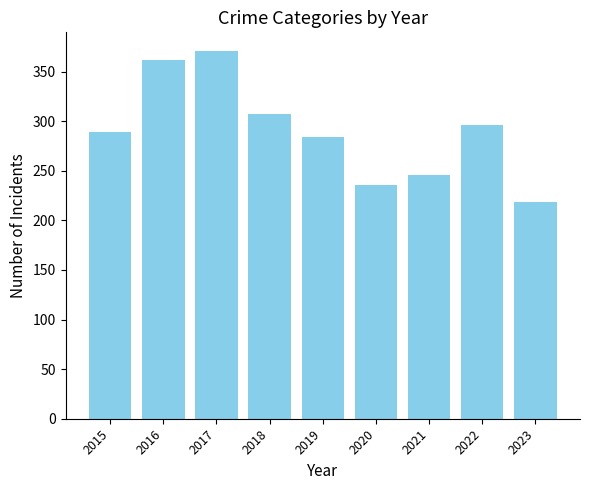

Rank the categories by value from lowest to highest.

2023, 2020, 2021, 2019, 2015, 2022, 2018, 2016, 2017